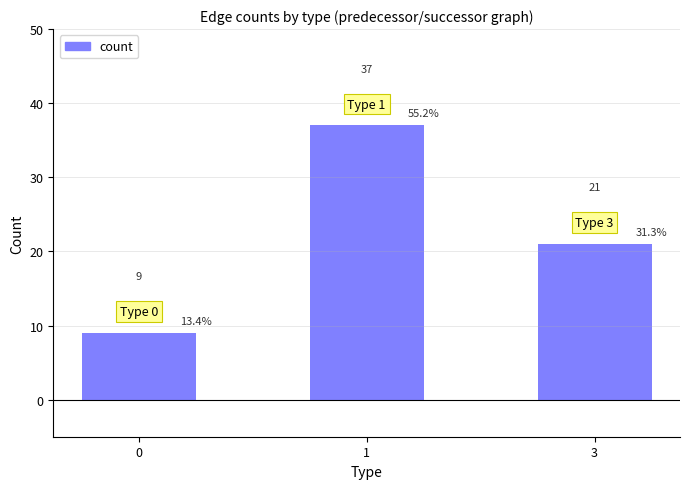

What is the change in value from 0 to 1?

+28